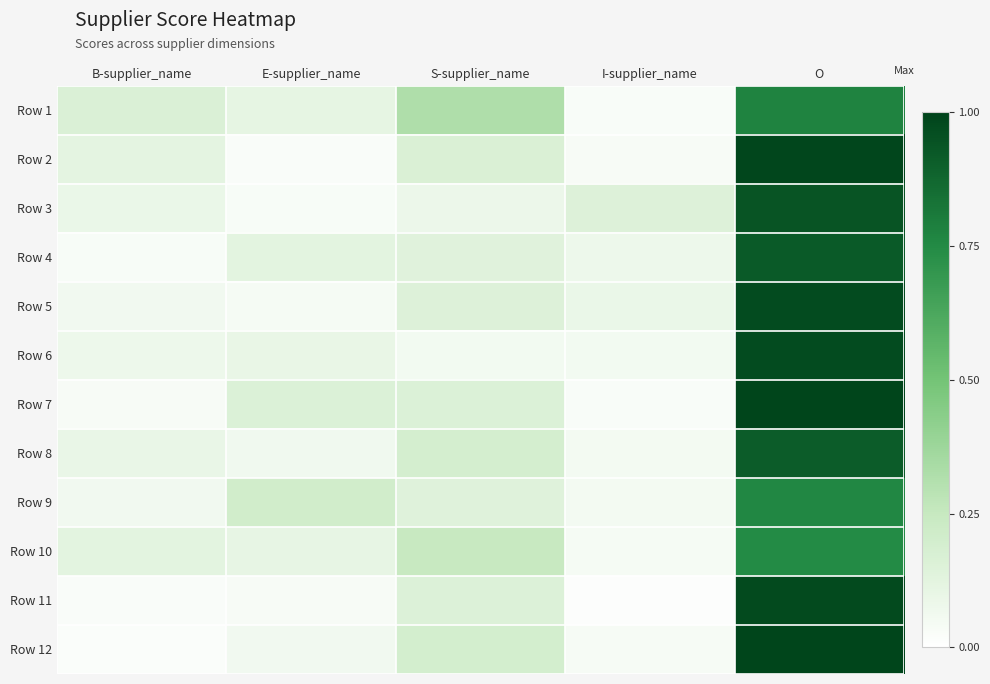

Count the number of data series in this chart.

12